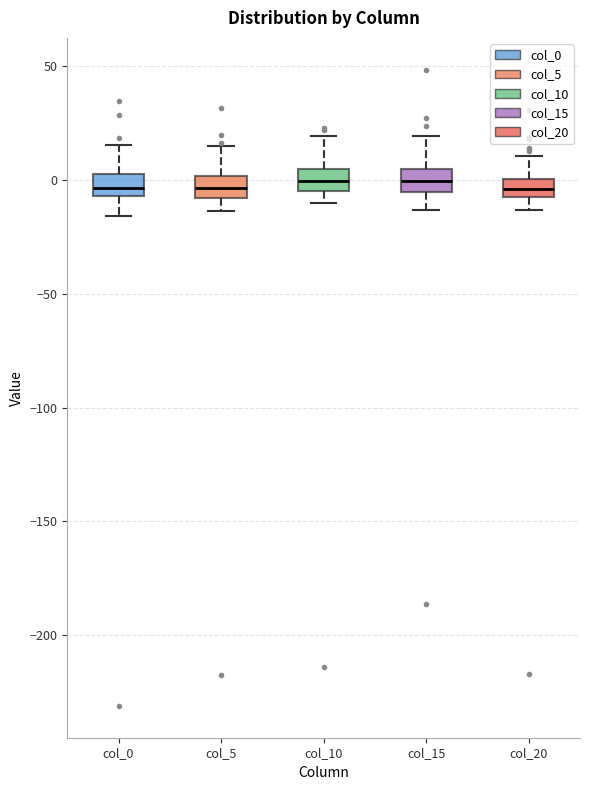

Reading left to right, read every box against the y-axis: the position of its median line, the range the box covers, and the ends of its whiskers. The values are not printed on the chart, so give them approximately, as read against the axis.

col_0: median -5 (inside the box), box -5 to 5, whiskers -15 to 15
col_5: median -5, box -10 to 0, whiskers -15 to 15
col_10: median 0, box -5 to 5, whiskers -10 to 20
col_15: median 0, box -5 to 5, whiskers -15 to 20
col_20: median -5 (inside the box), box -5 to 0, whiskers -15 to 10